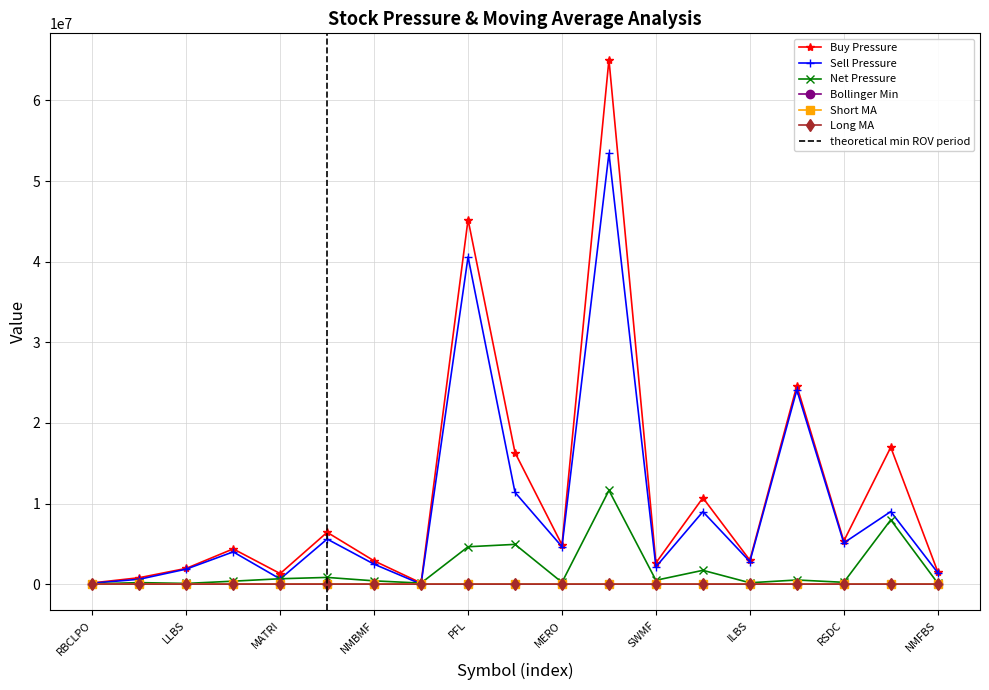

What is the minimum value shown in the chart?

341.0